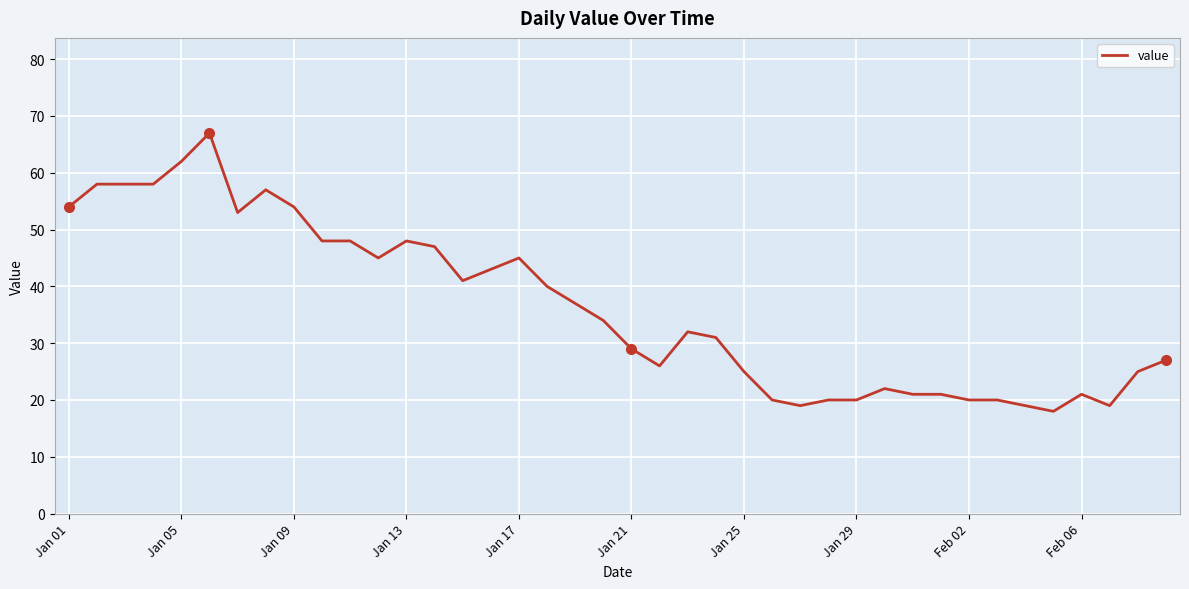

How many lines are shown in the chart?

1